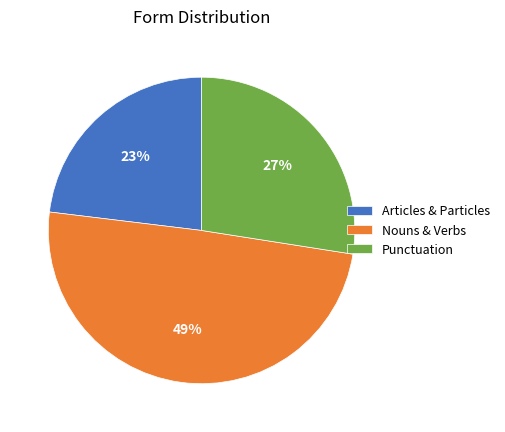

Is the sum of Nouns & Verbs and Punctuation greater than half?

Yes